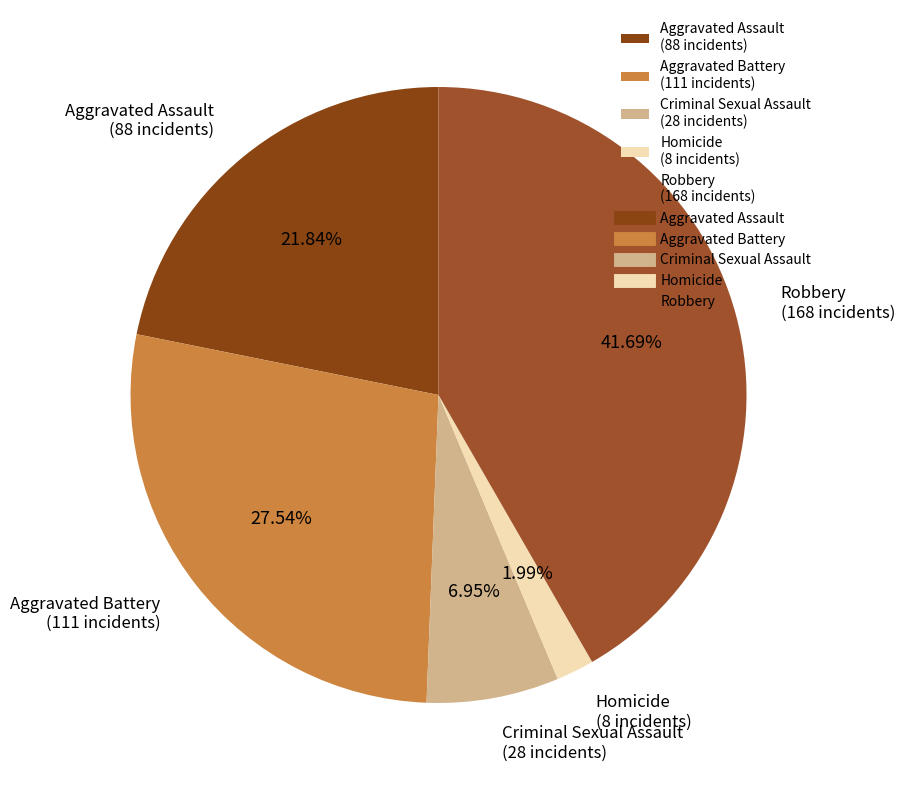

Is there any slice that represents more than half of the pie?

No